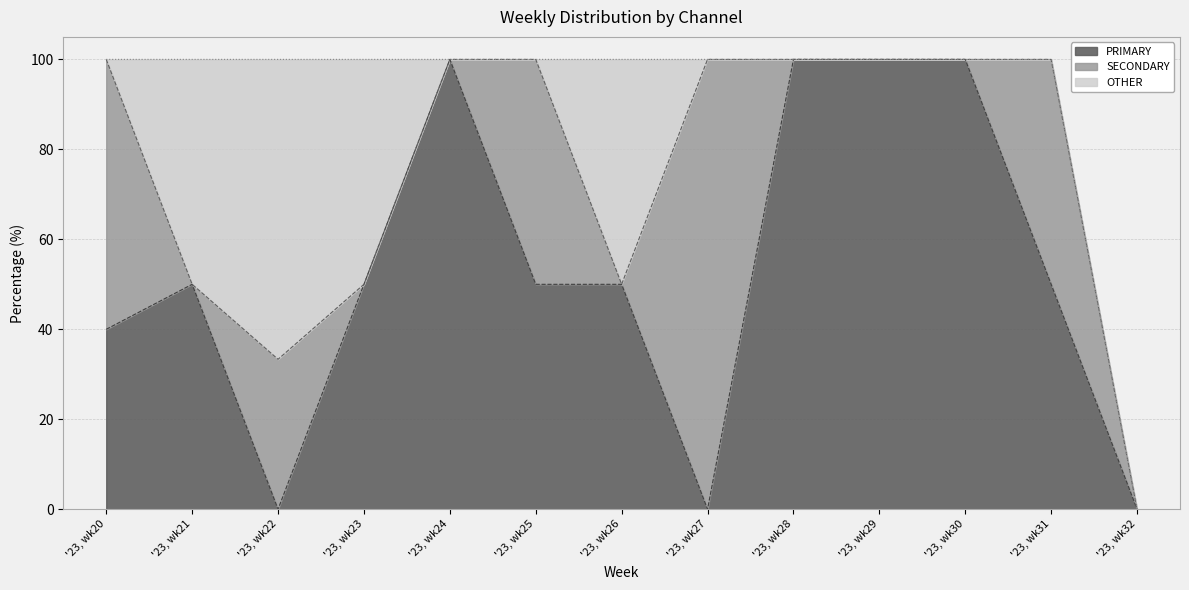

Which category has the lowest value in the OTHER series?

'23, wk20